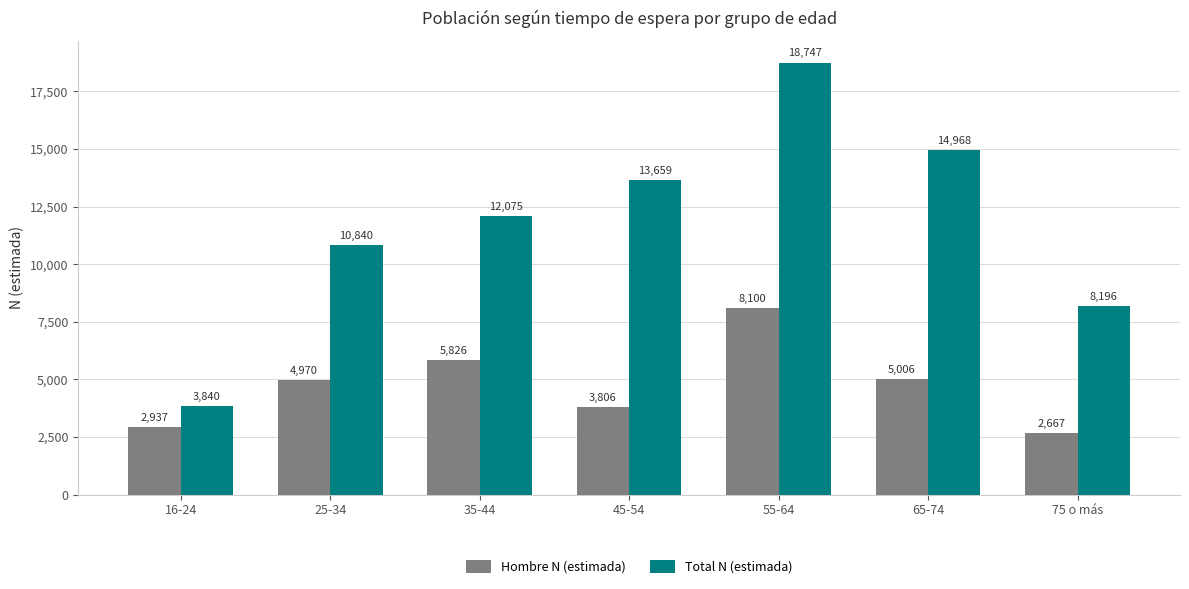

What is the difference between the second highest and second lowest values in the Total N (estimada) series?

6772